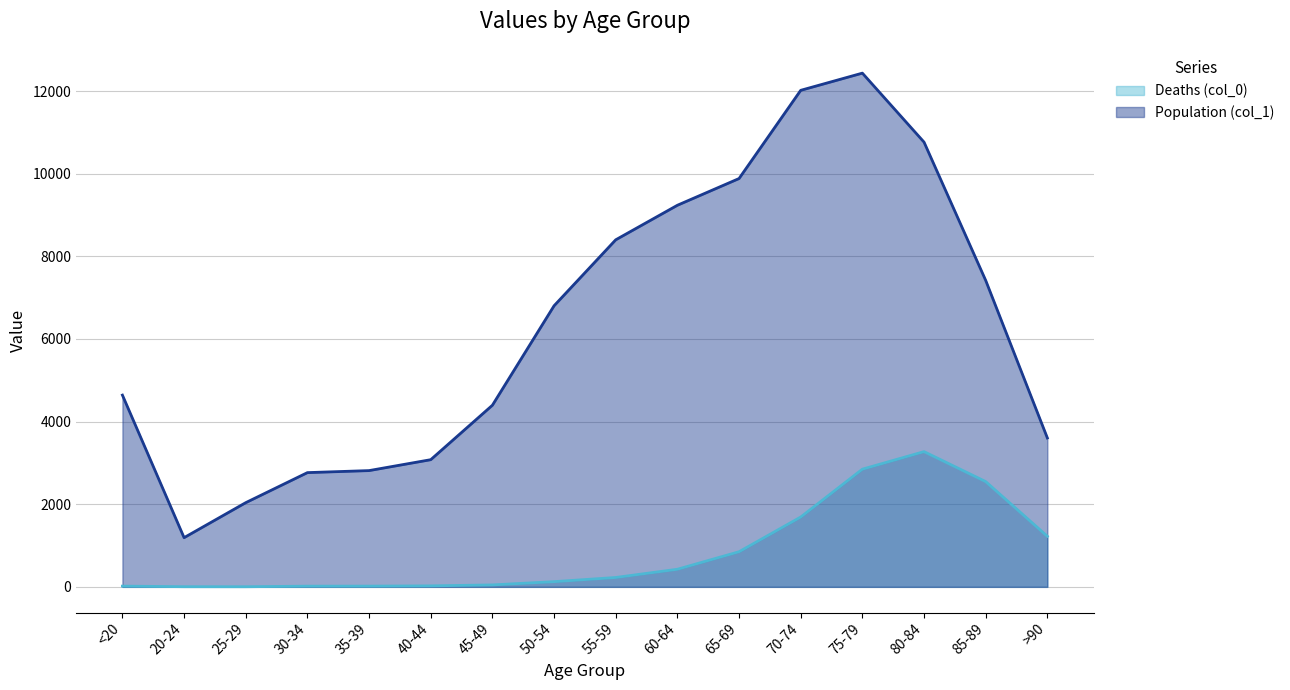

What is the difference between the maximum and minimum values in the Population (col_1) series?

11243